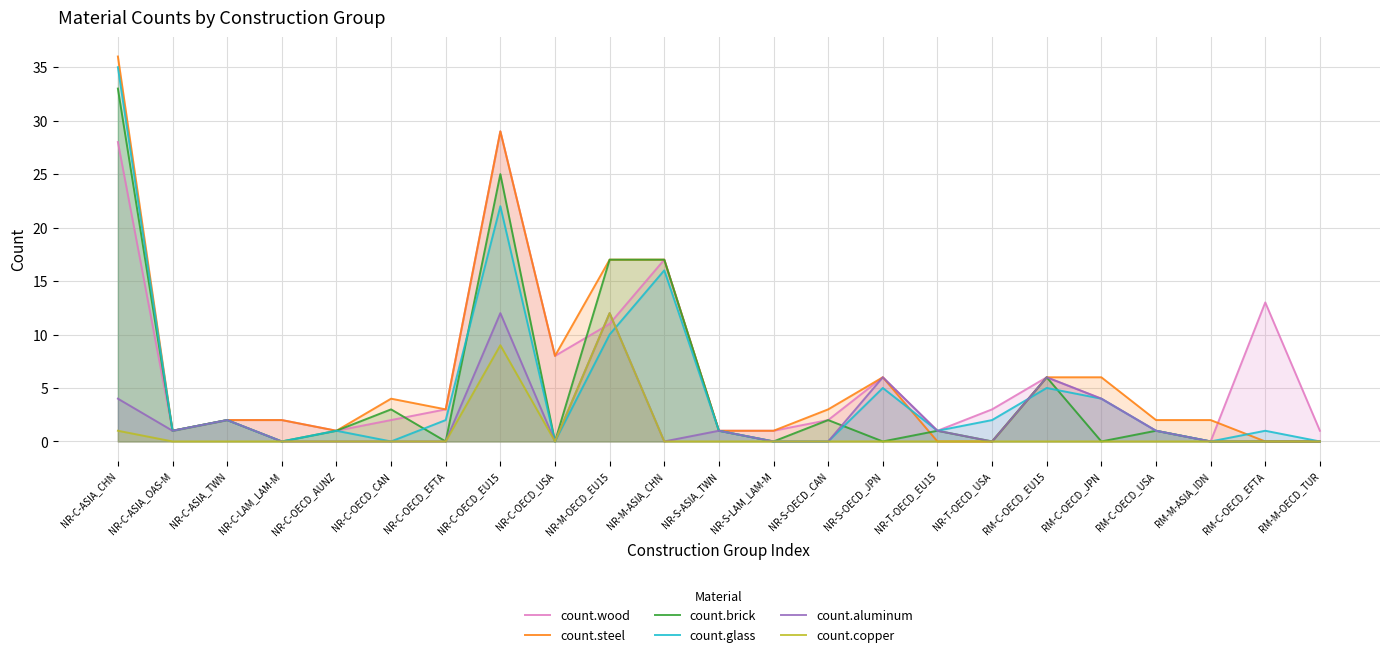

True or false: count.copper and count.steel intersect in this chart.

False